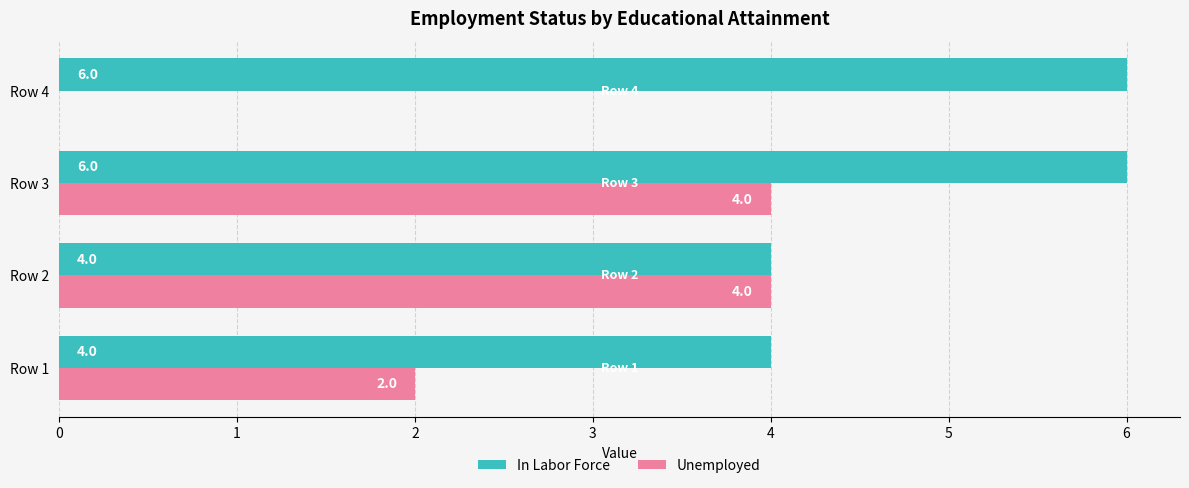

Between Row 1 and Row 2, which series saw the biggest shift?

Unemployed